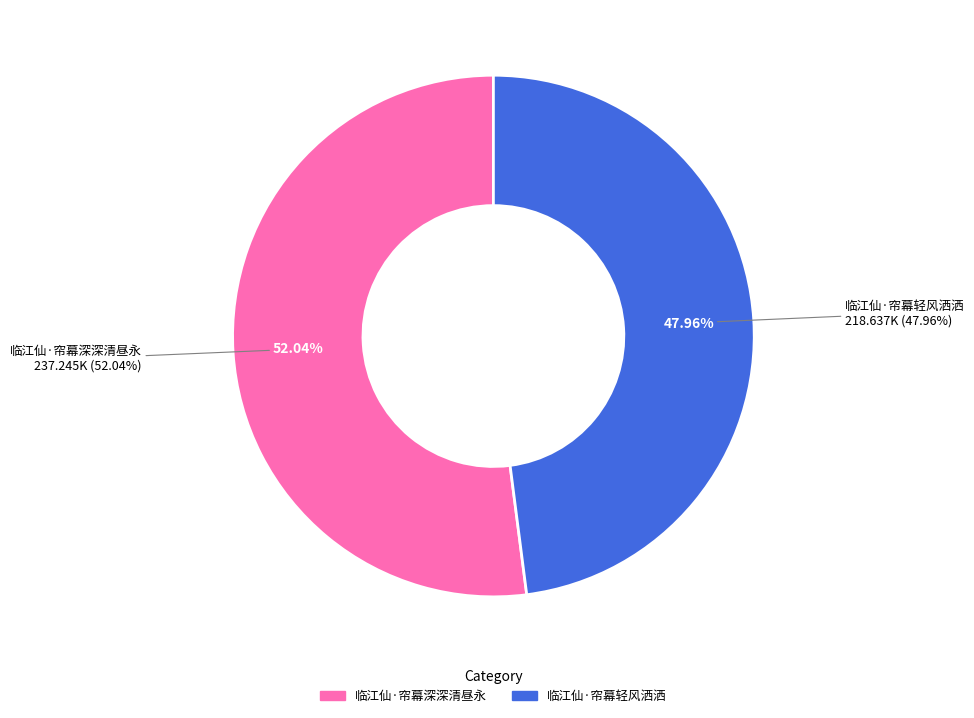

The 临江仙·帘幕深深清昼永 slice represents 52% of the pie. True or false?

True